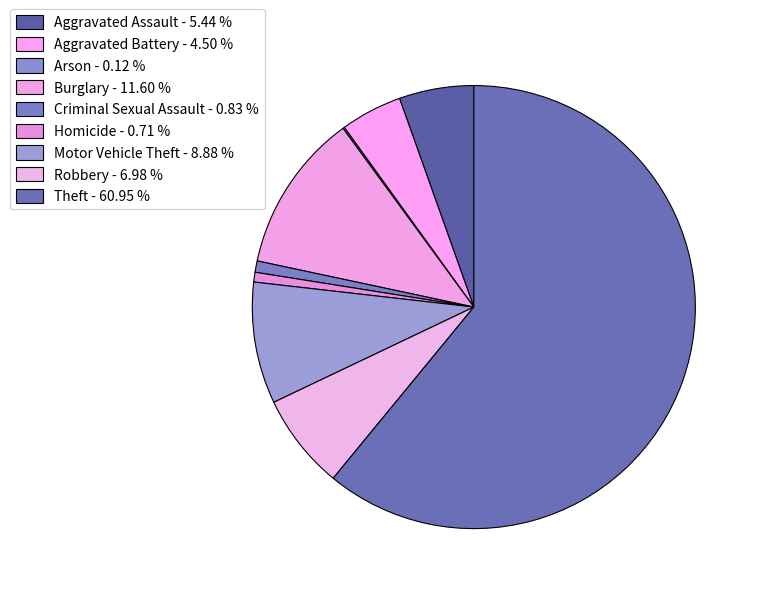

The Homicide slice represents 11% of the pie. True or false?

False